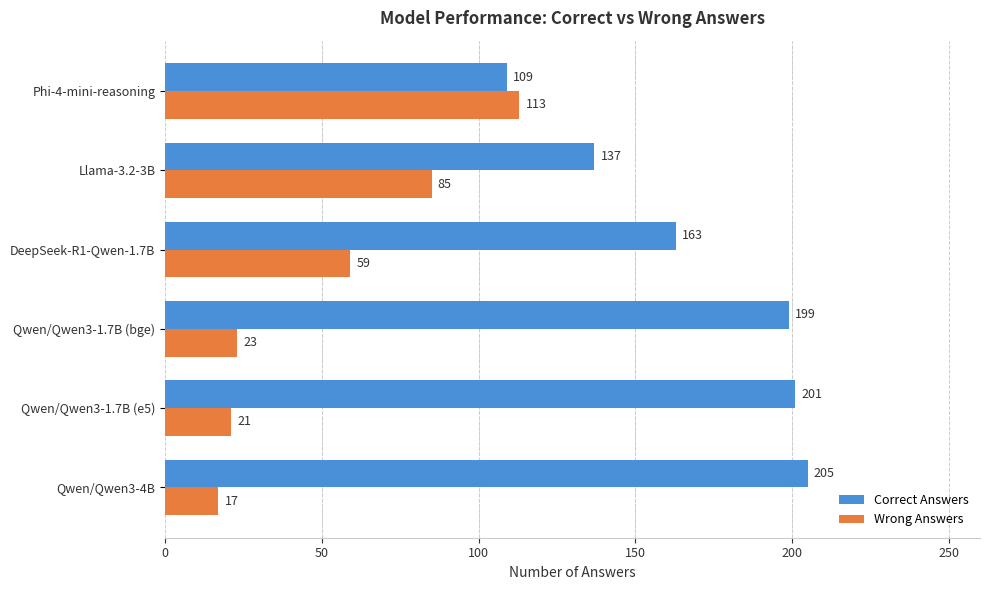

What is the minimum value shown in the chart?

17